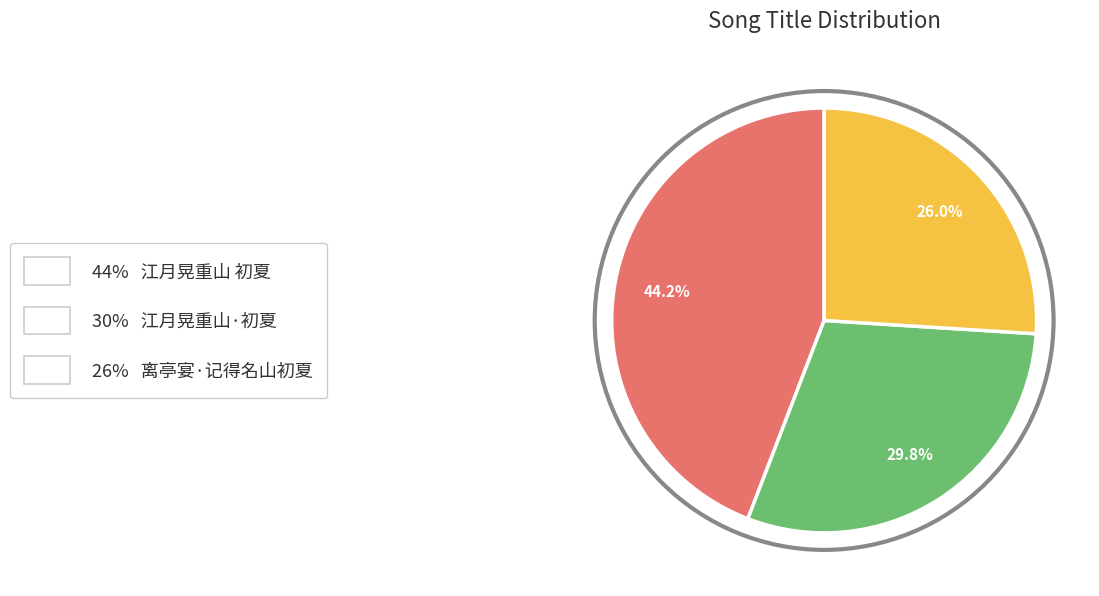

Is there a majority slice in this chart?

No